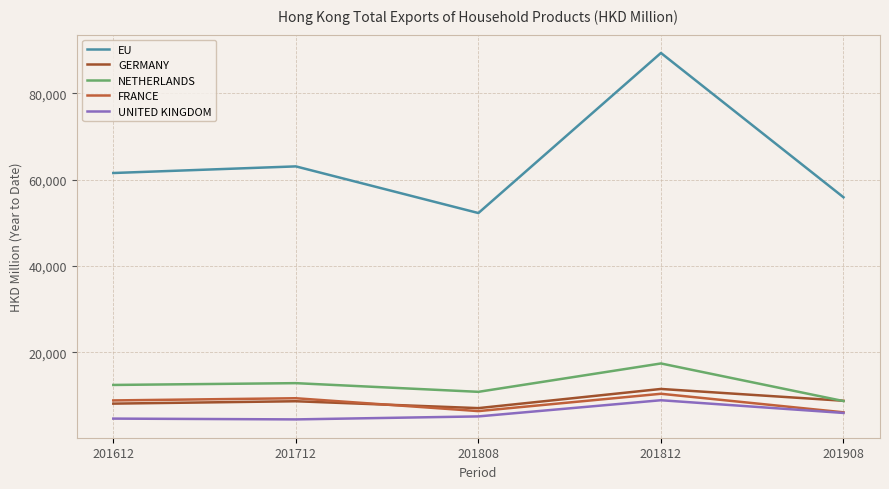

At which category does EU reach its first local peak?

201712